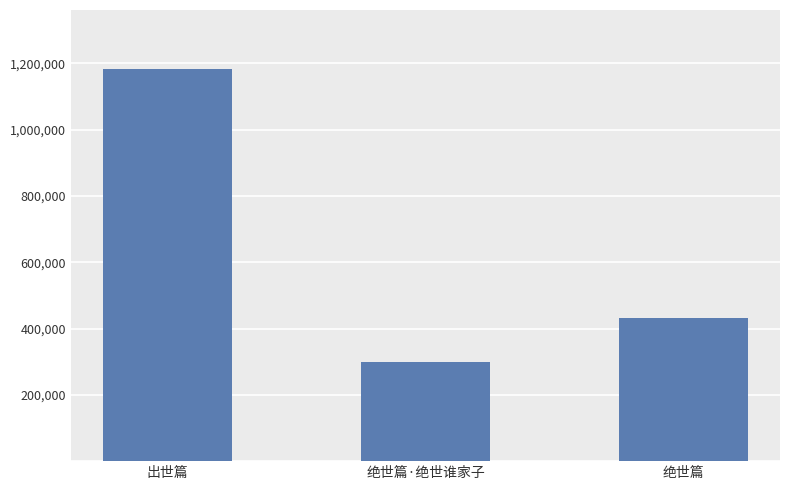

What is the greatest value displayed?

1183289